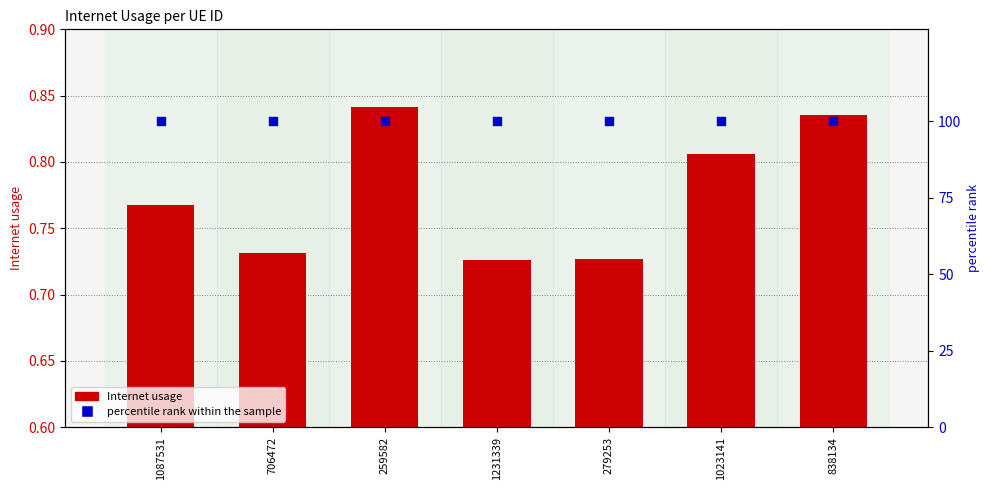

What is the total value across all series at 706472?

100.7